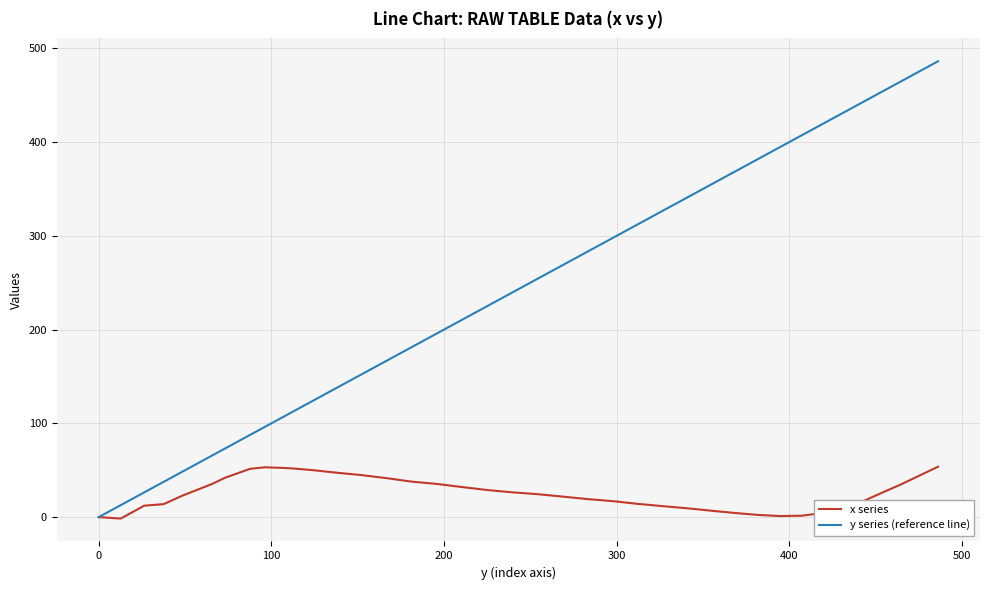

List the series in order of their peak value, lowest first.

x series, y series (reference line)